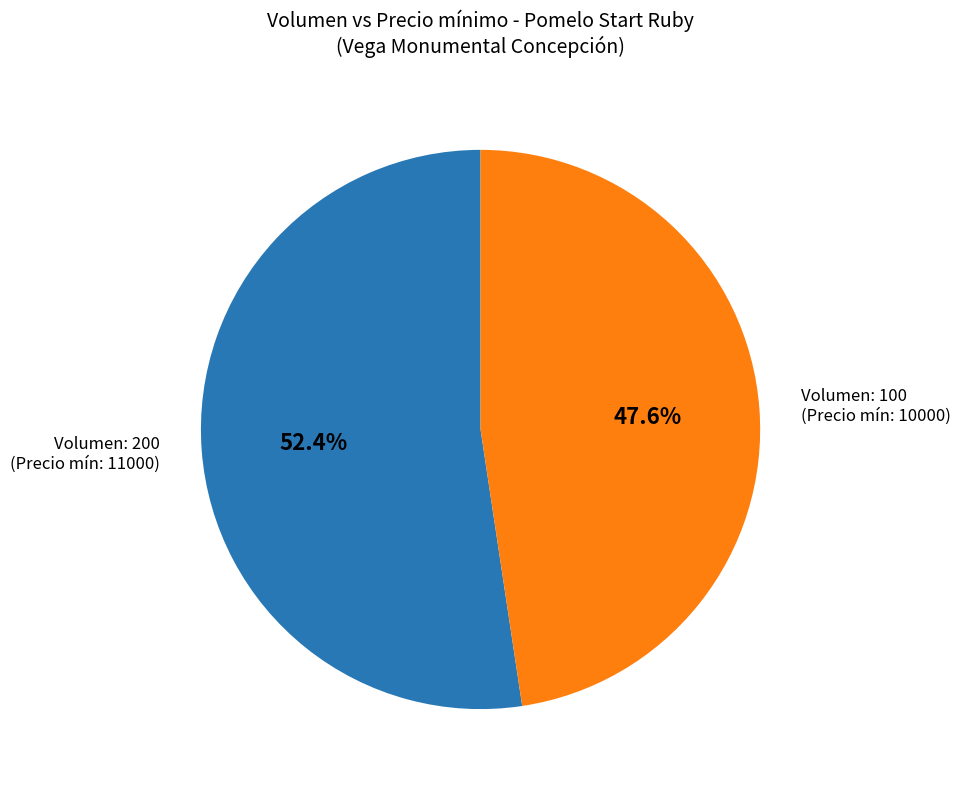

Is there any slice that represents more than half of the pie?

Yes